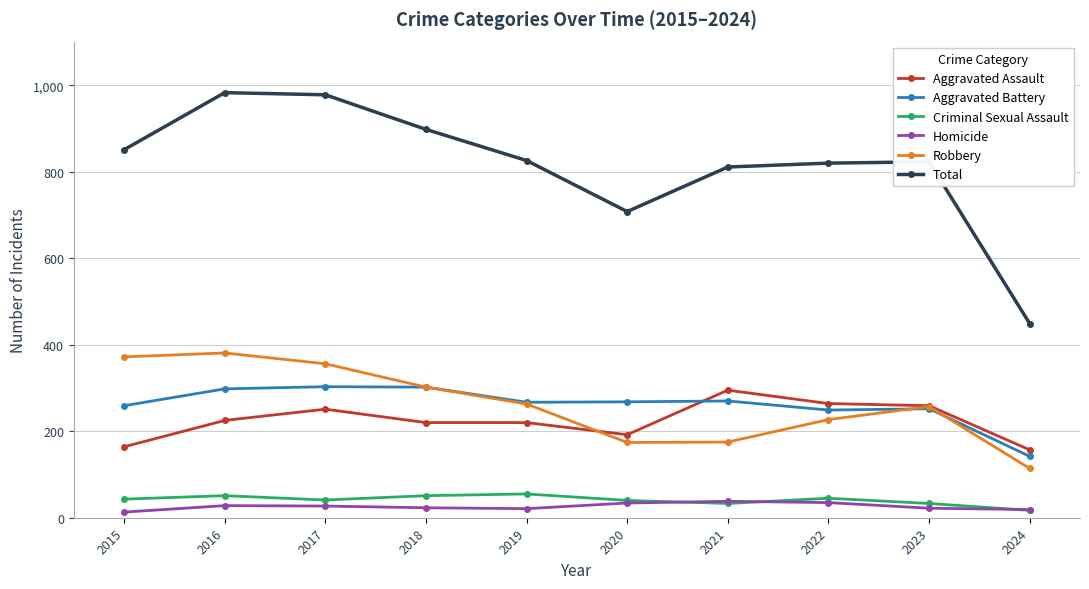

The Criminal Sexual Assault series shows 43 at 2015. True or false?

True